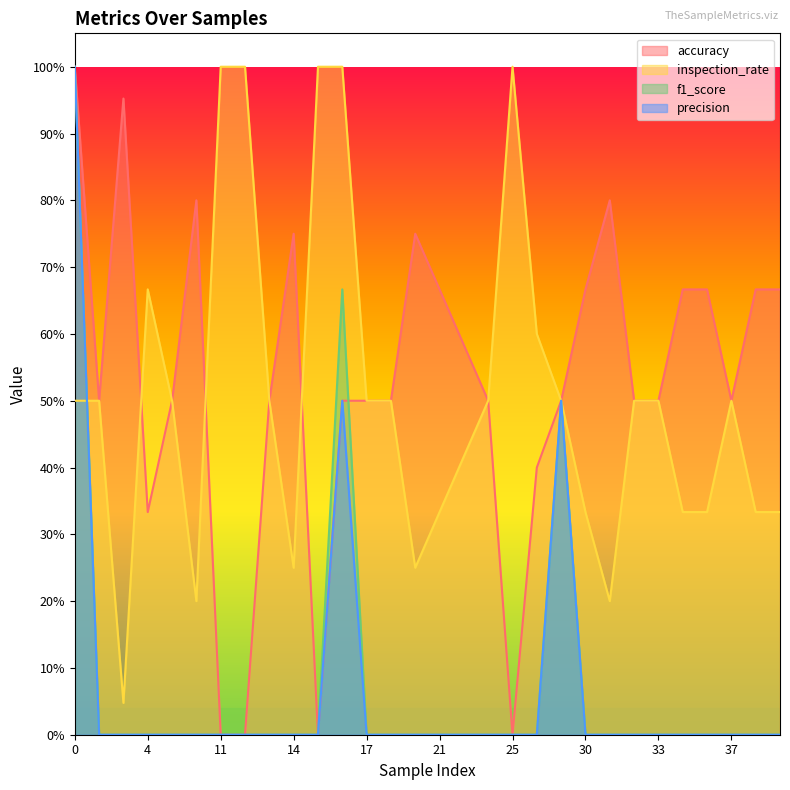

The accuracy series shows 0.7 at 27. True or false?

False